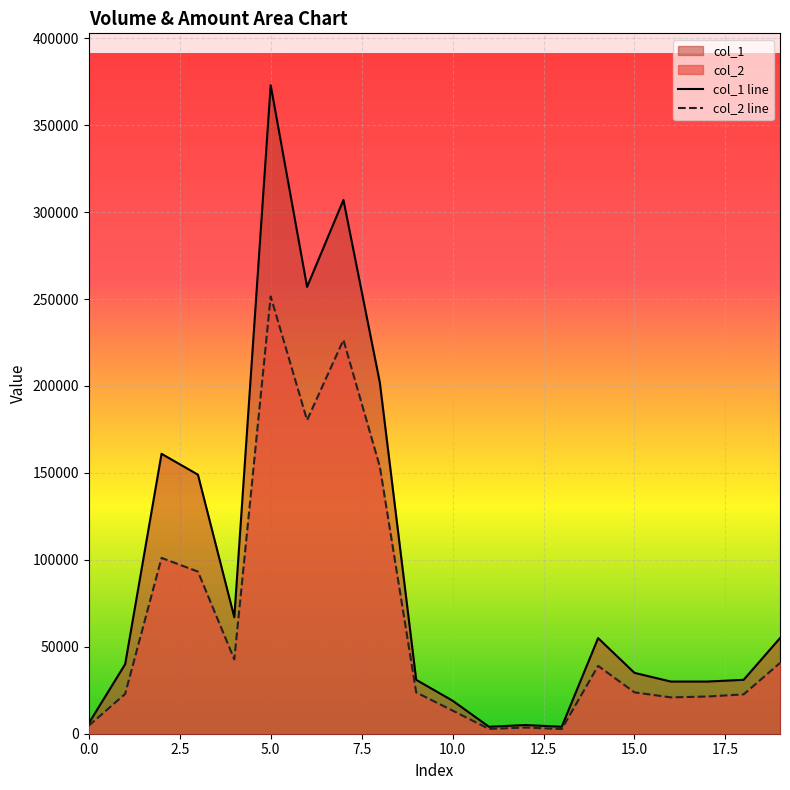

Is it true that col_2 equals 101130 at 2?

True